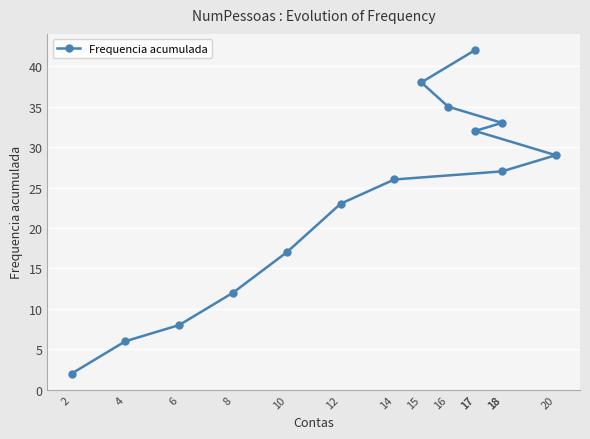

What is the difference between the maximum and minimum values?

40